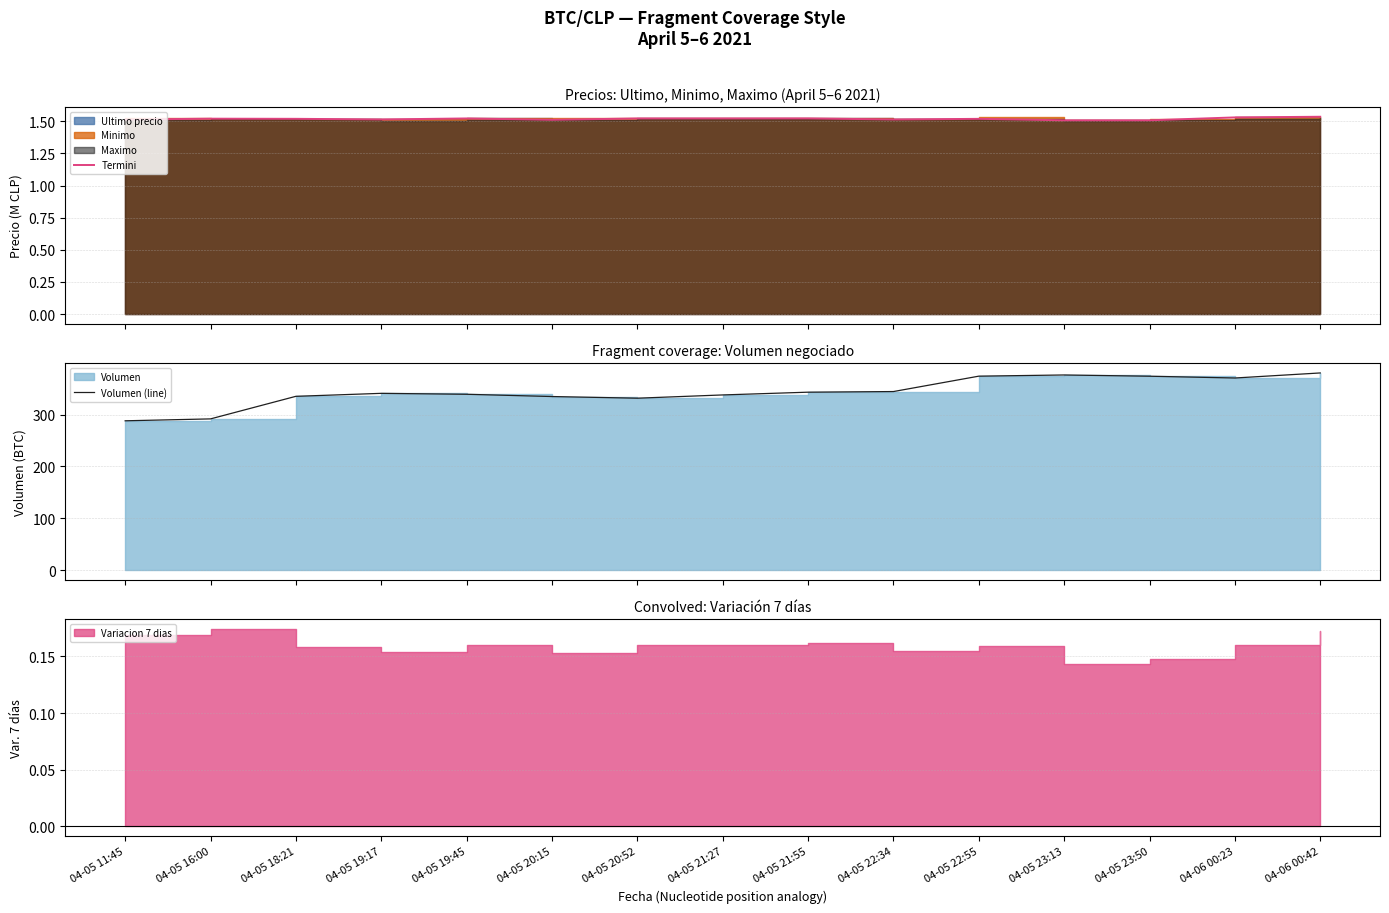

Rank the series by their maximum value, from highest to lowest.

Volumen (line), Termini